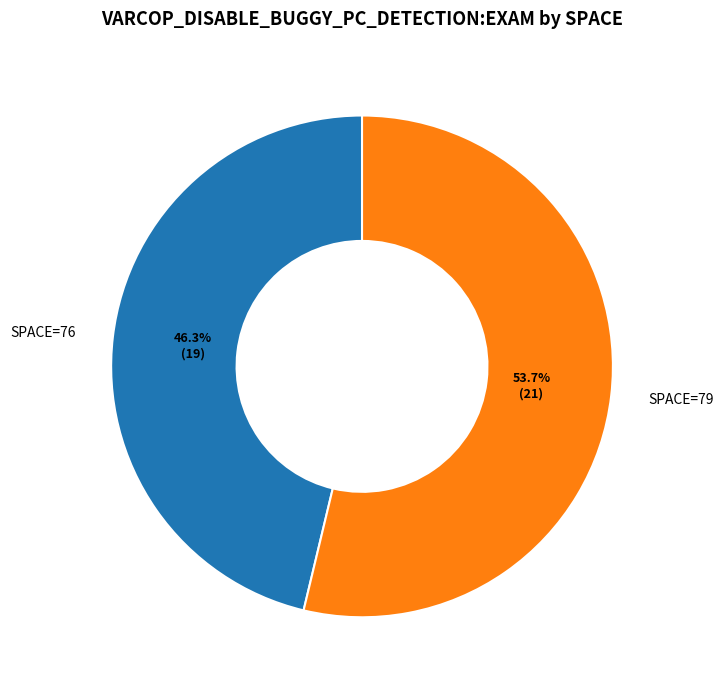

Approximately how many times larger is the value at SPACE=76 compared to SPACE=79?

0.9